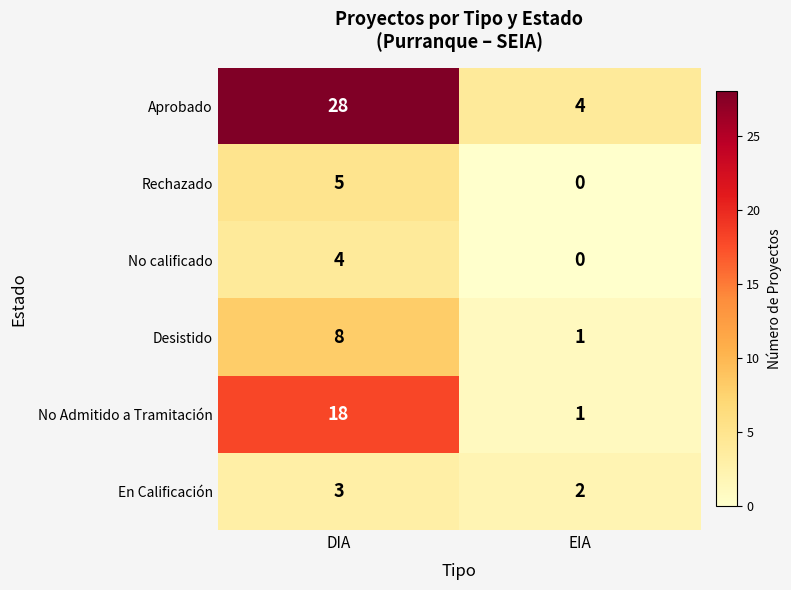

At how many categories does at least one series exceed 20?

1